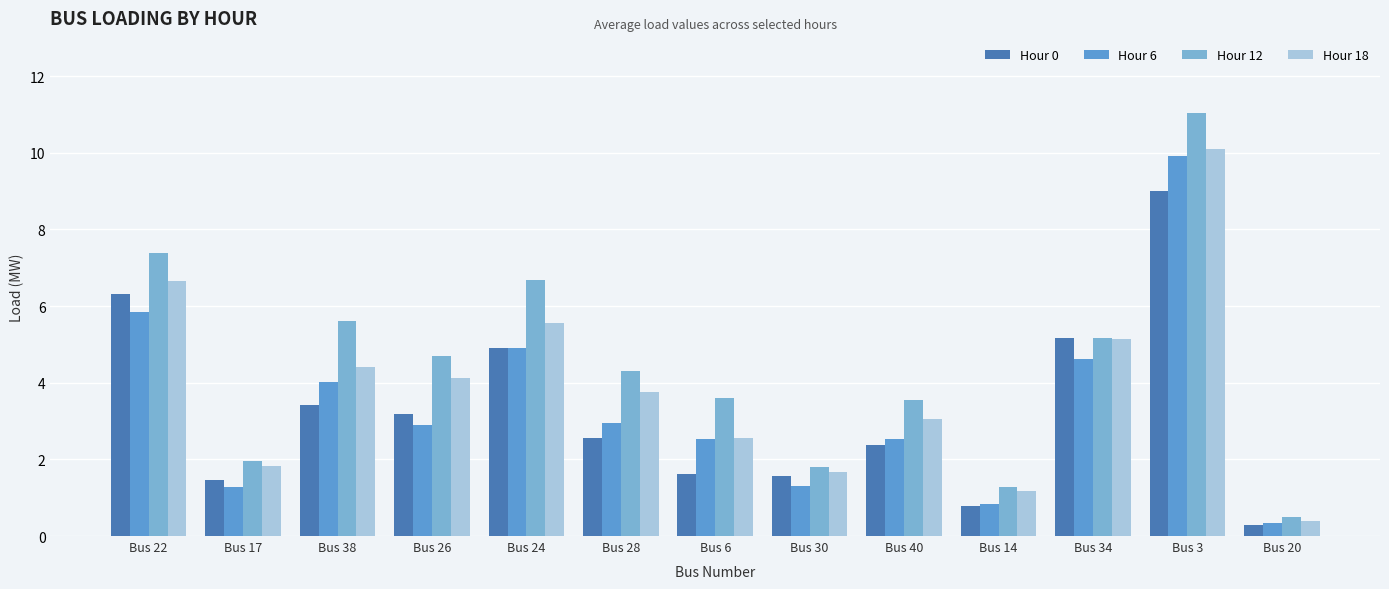

What is the minimum value for Hour 6?

0.3